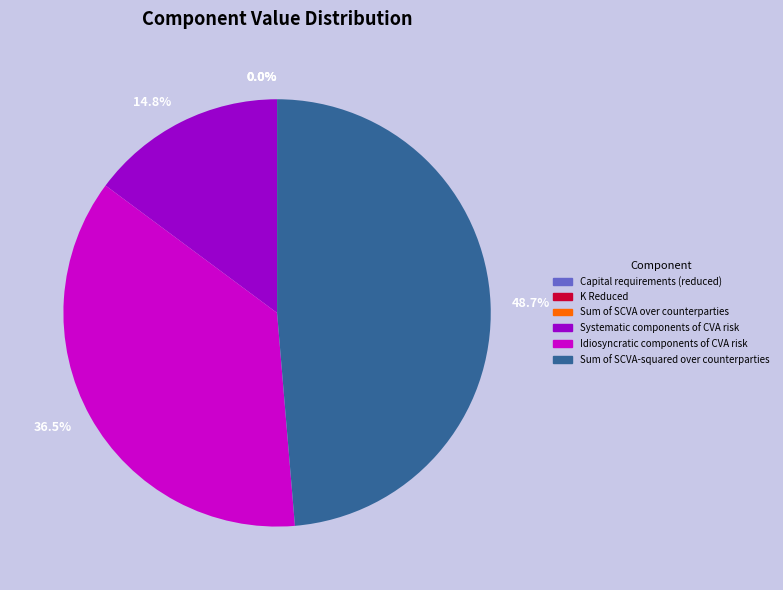

To the nearest percent, what percentage of the pie is Systematic components of CVA risk?

15%